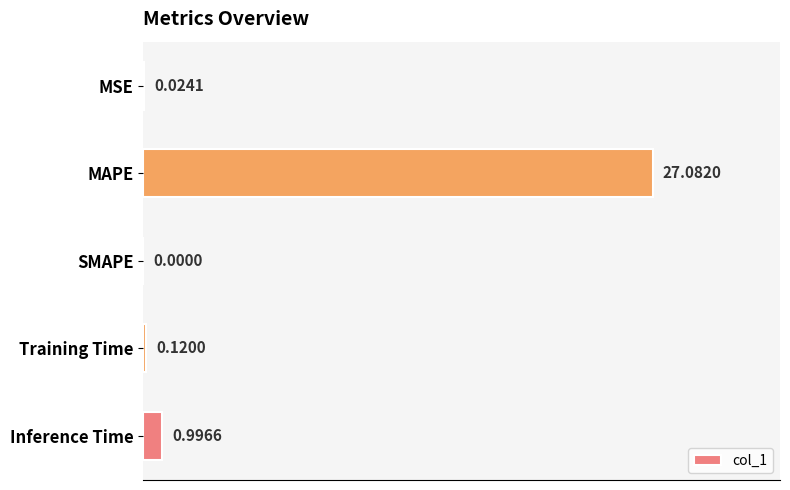

At which category does the chart reach its peak across all series?

MAPE